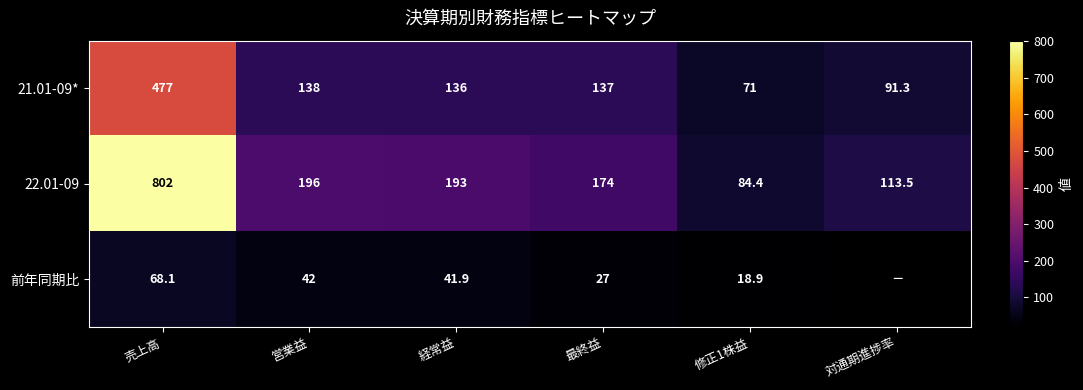

How many values in the 22.01-09 series are below 193?

3